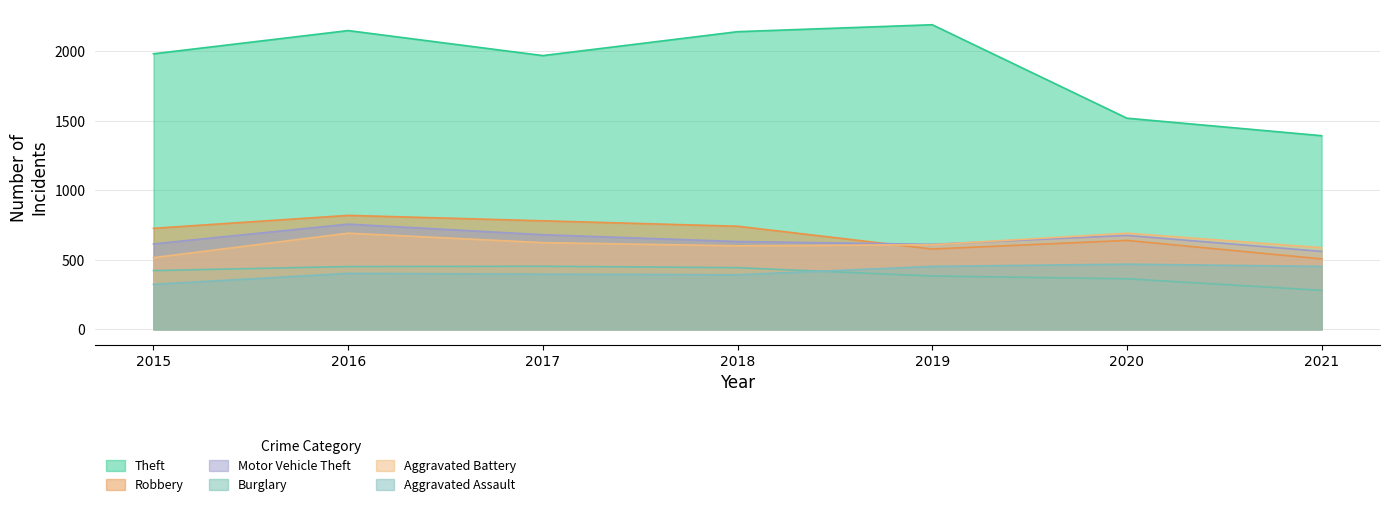

How many interior local peaks does the Theft series have?

2